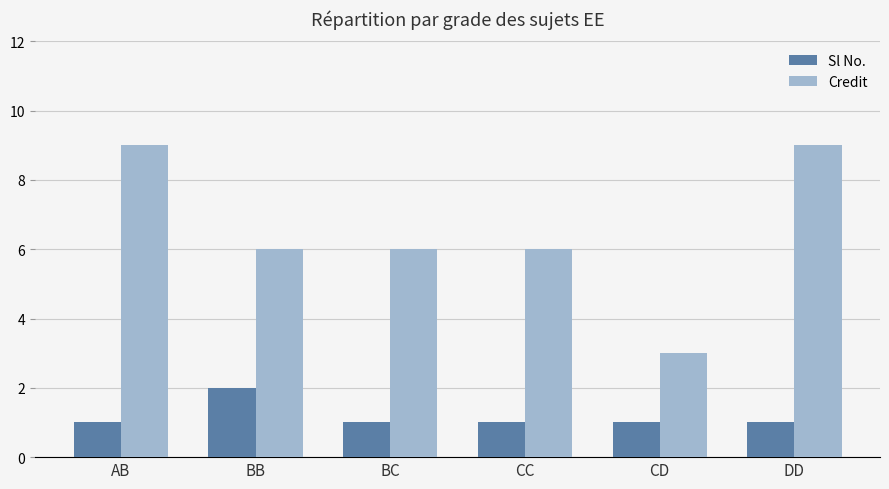

How many data points does each series have?

6